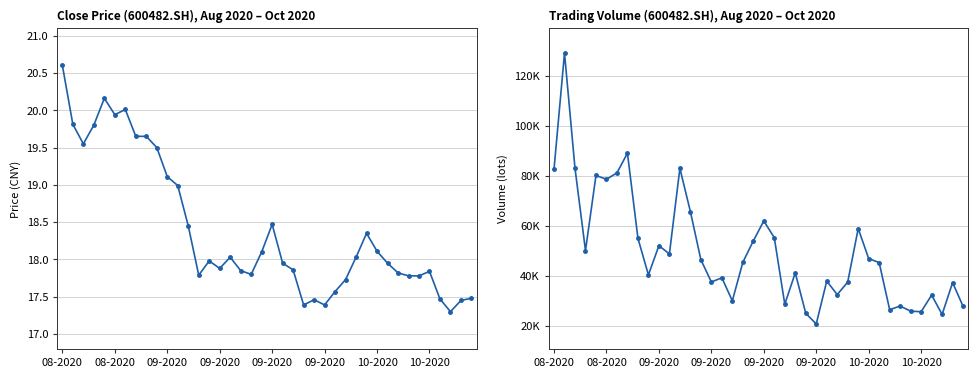

How many lines are shown in the chart?

2